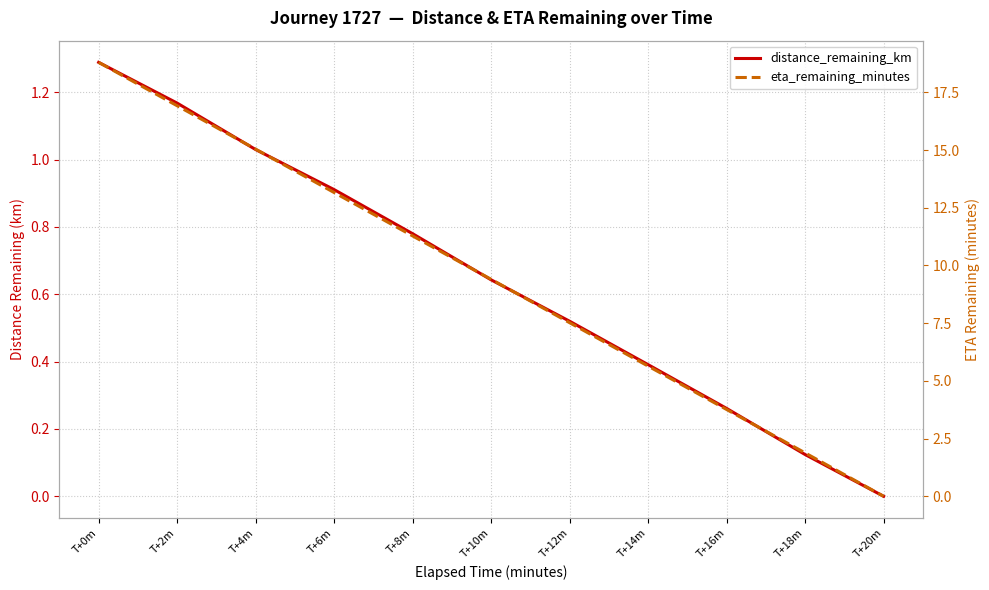

How many values in the eta_remaining_minutes series are below 9?

5